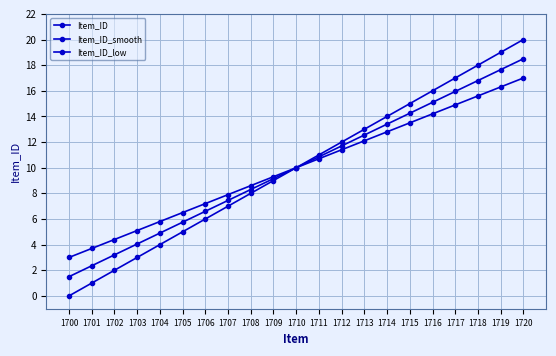

What value does the Item_ID series have at 1702?

2.0